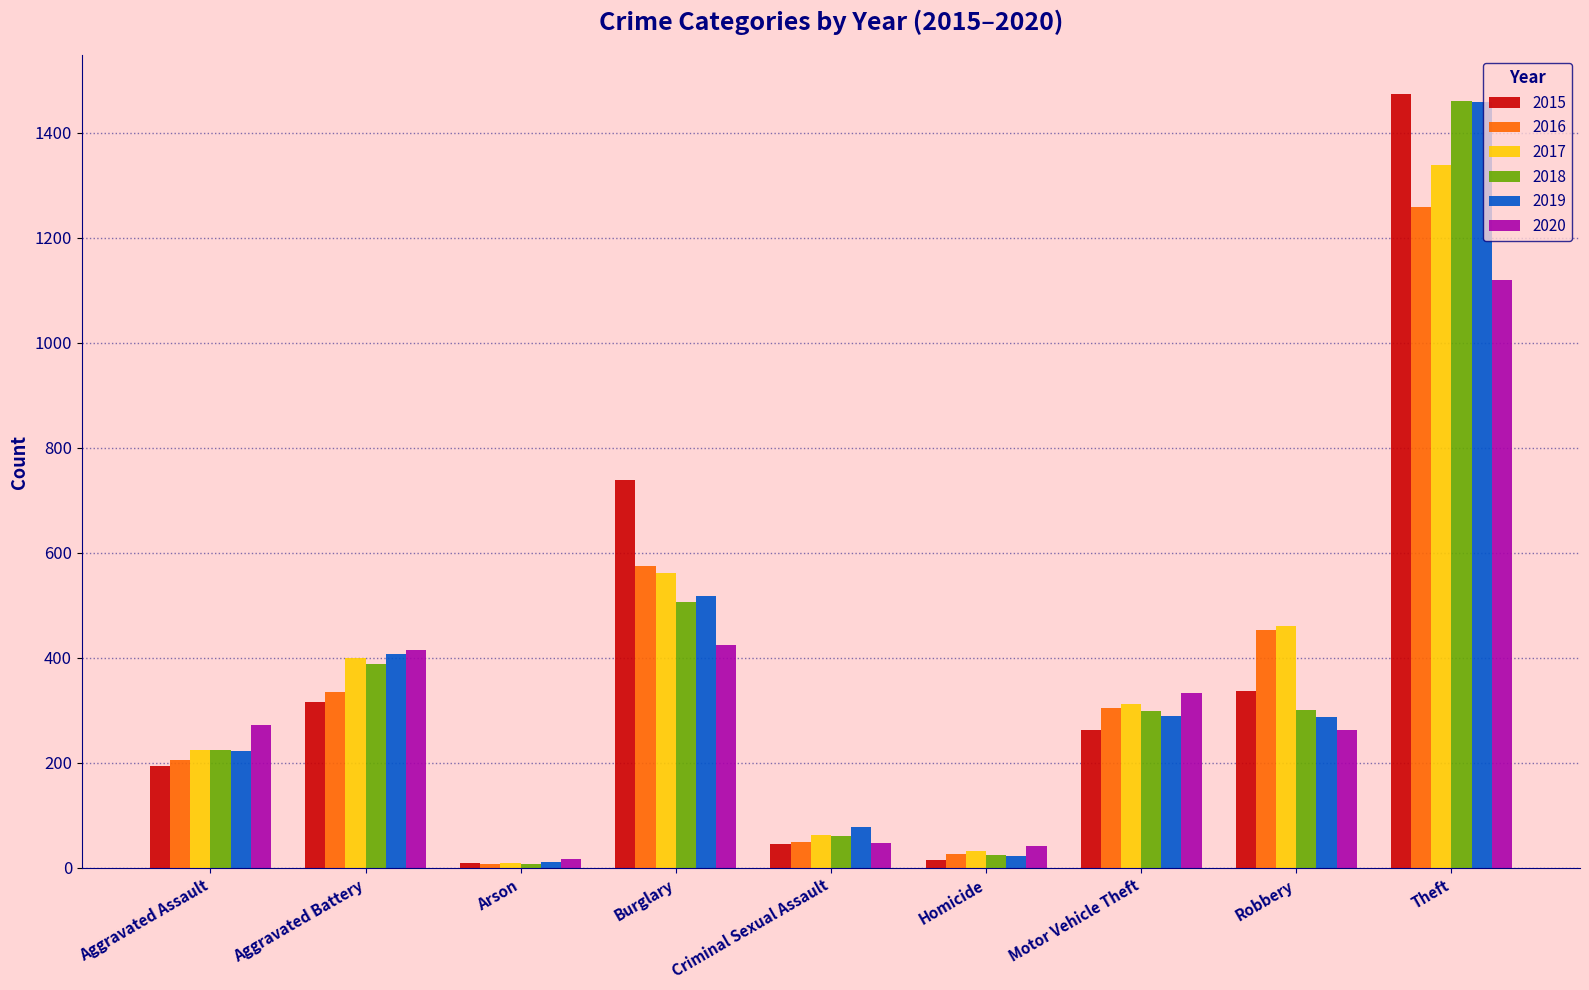

What is the label of the 9th bar from the right?

Aggravated Assault